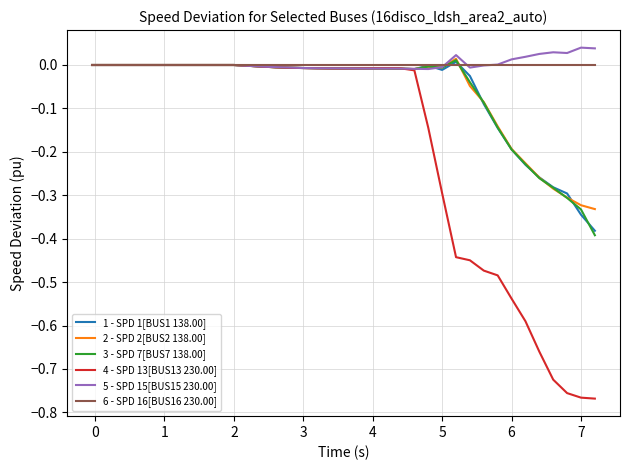

Is it true that 1 - SPD 1[BUS1 138.00] equals 0.0 at 3?

False